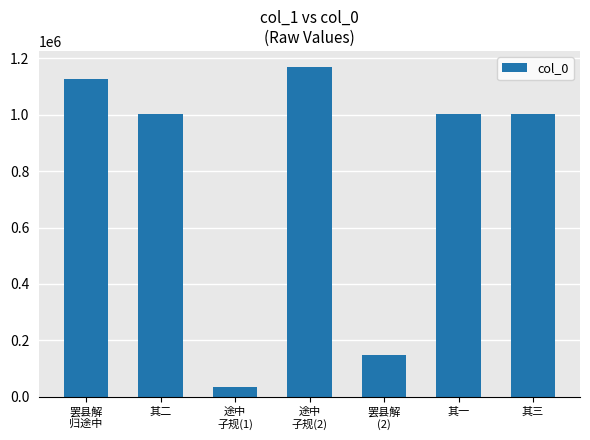

What is the minimum value shown in the chart?

34624